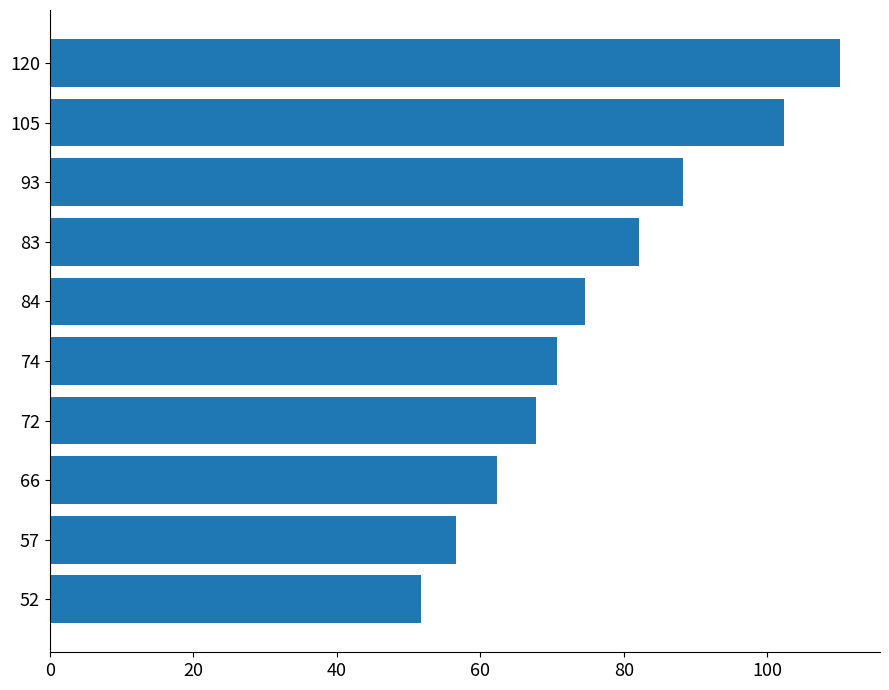

What is the ratio of the value at 52 to the value at 105?

0.5